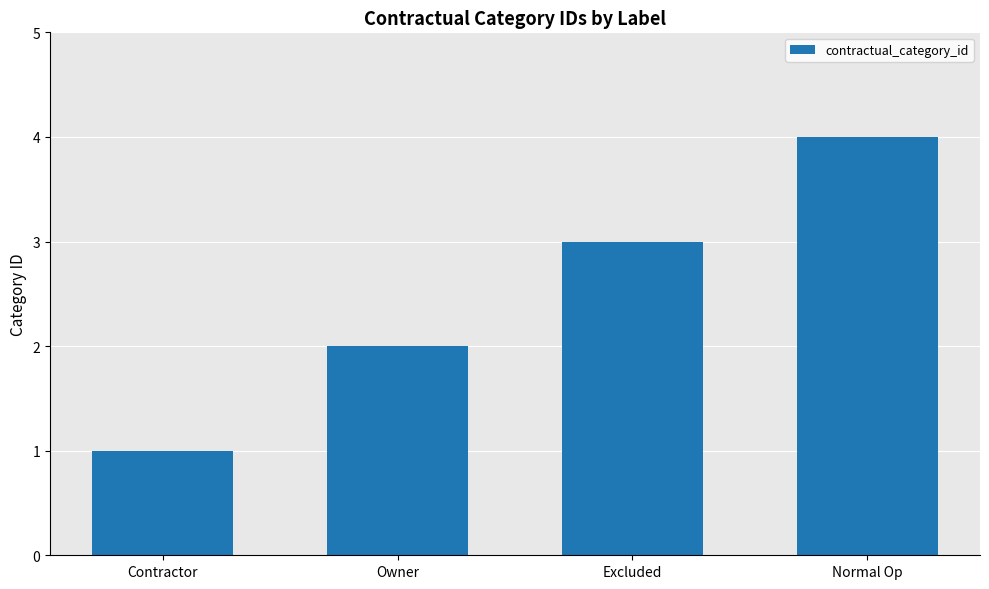

What is the difference between the maximum and minimum values?

3